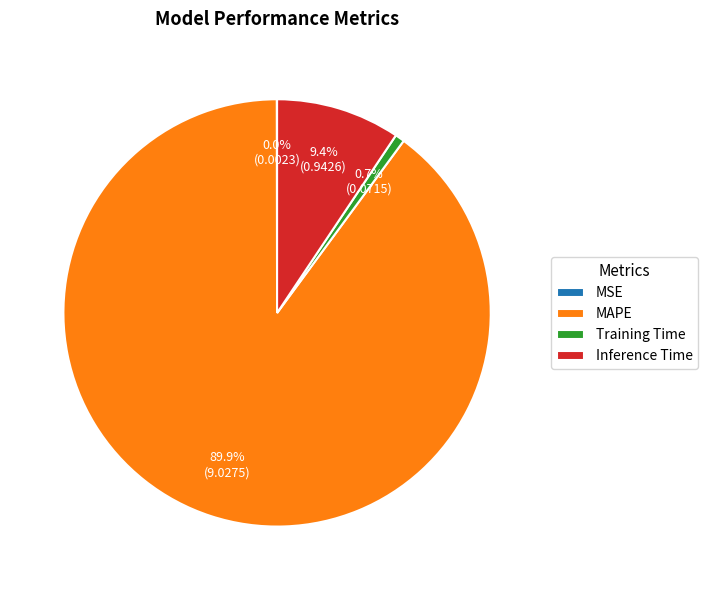

To the nearest percent, what portion does MAPE represent?

90%